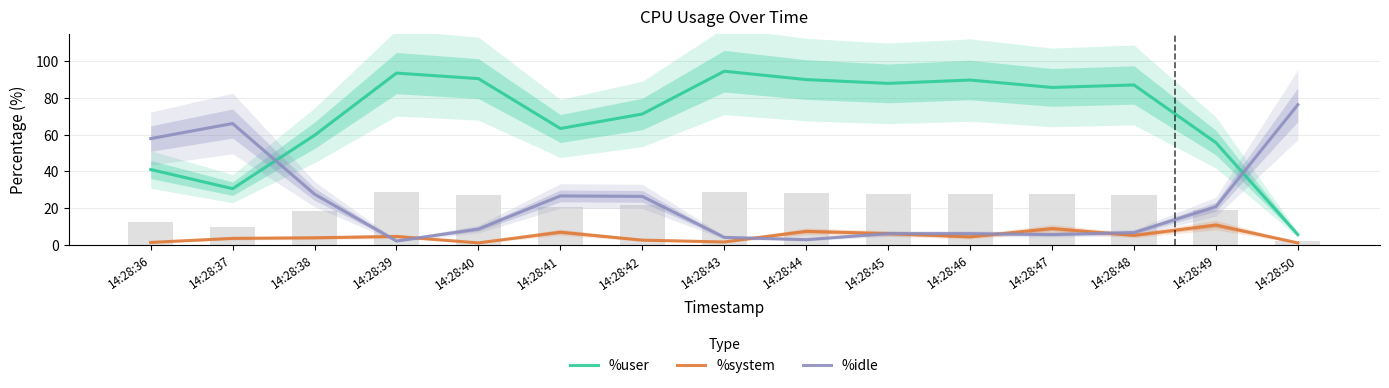

Reading left to right, list all the values displayed in this chart.

%user: 41.0	30.5	59.6	93.5	90.4	63.3	71.2	94.5	89.9	87.8	89.7	85.6	87.0	55.6	5.5
%system: 1.3	3.5	3.8	4.5	1.0	6.8	2.5	1.5	7.3	6.1	4.3	8.8	5.1	10.7	1.0
%idle: 57.8	66.0	27.5	2.0	8.6	26.6	26.3	4.0	2.8	6.1	6.0	5.5	6.6	20.7	76.2